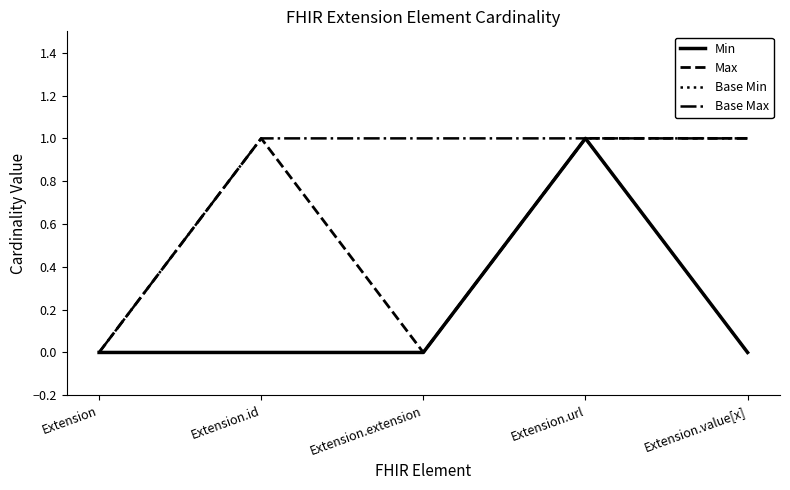

What is the difference between the maximum and minimum values in the Base Min series?

1